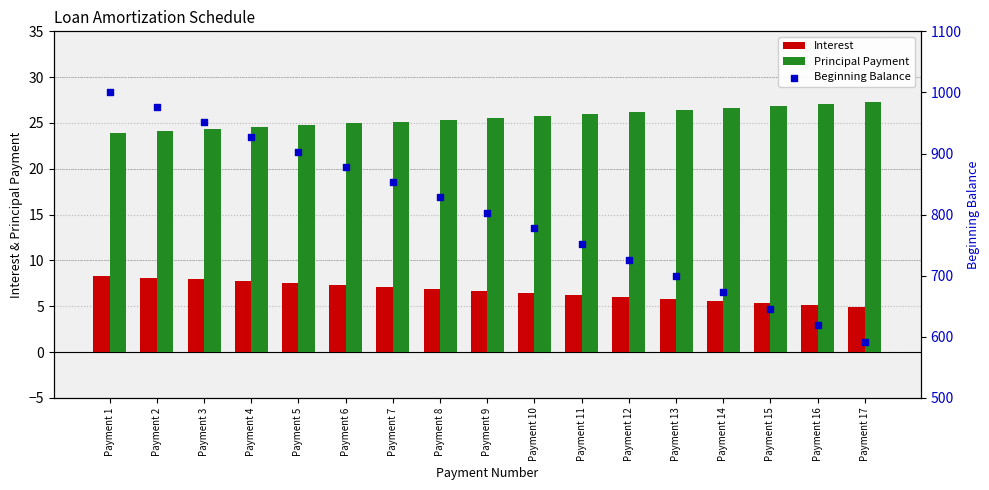

Which series has the largest Y range (max minus min)?

Beginning Balance